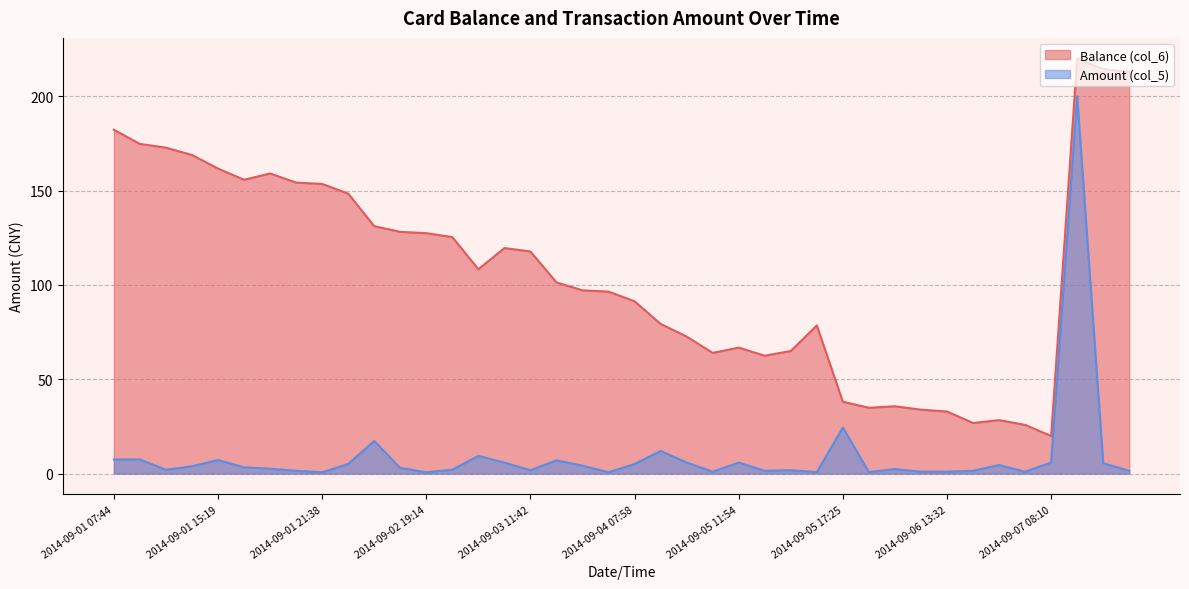

What is the difference between the maximum and second lowest values in the Amount (col_5) series?

199.3